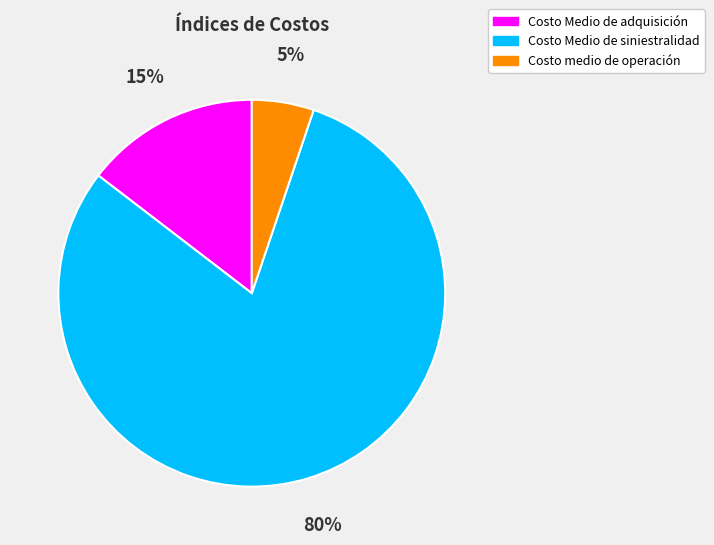

Count the number of slices in the pie.

3